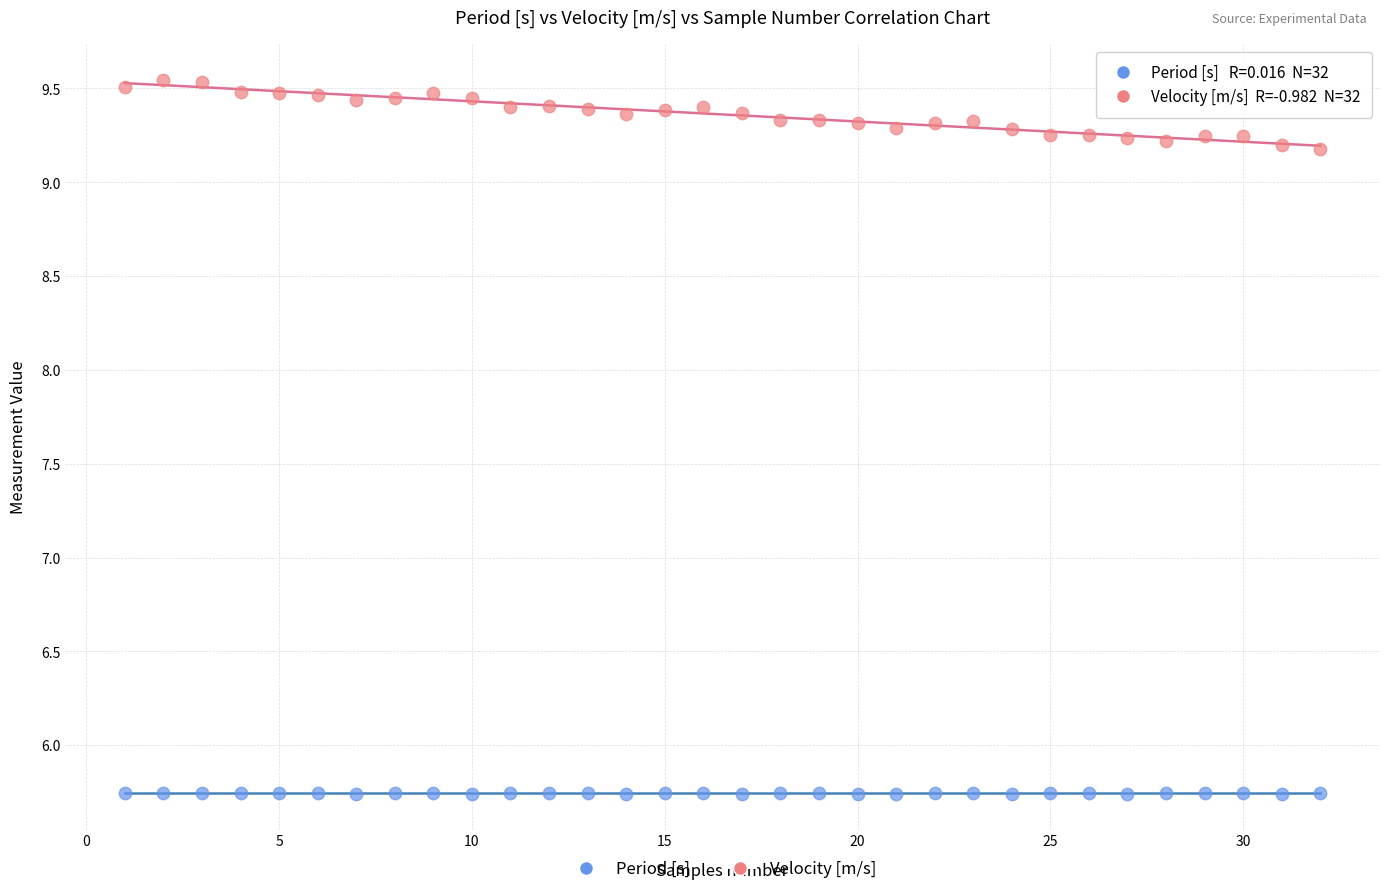

Which series reaches the minimum Y coordinate?

Period [s]